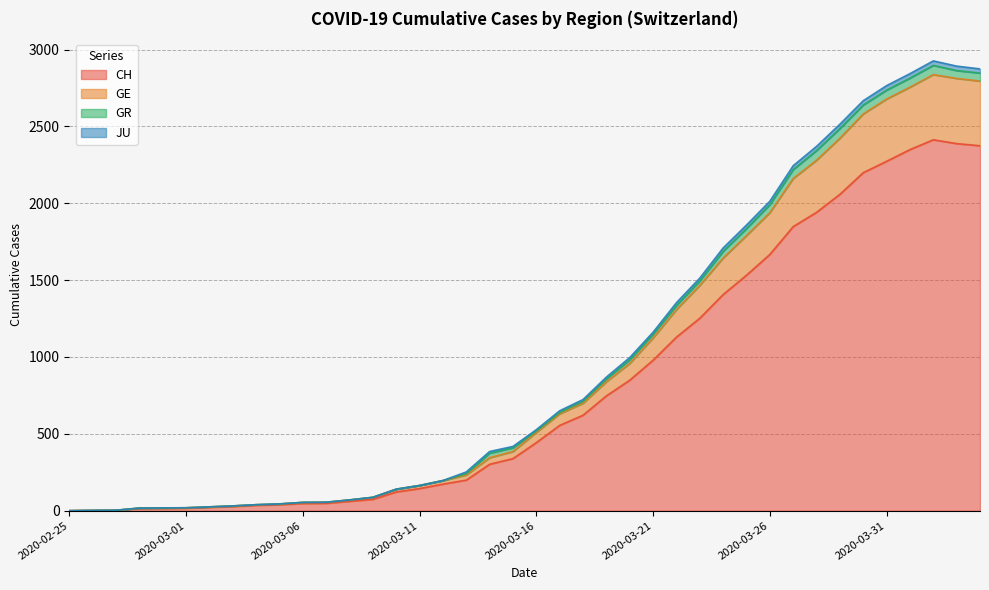

What position from the right is 2020-03-08?

28